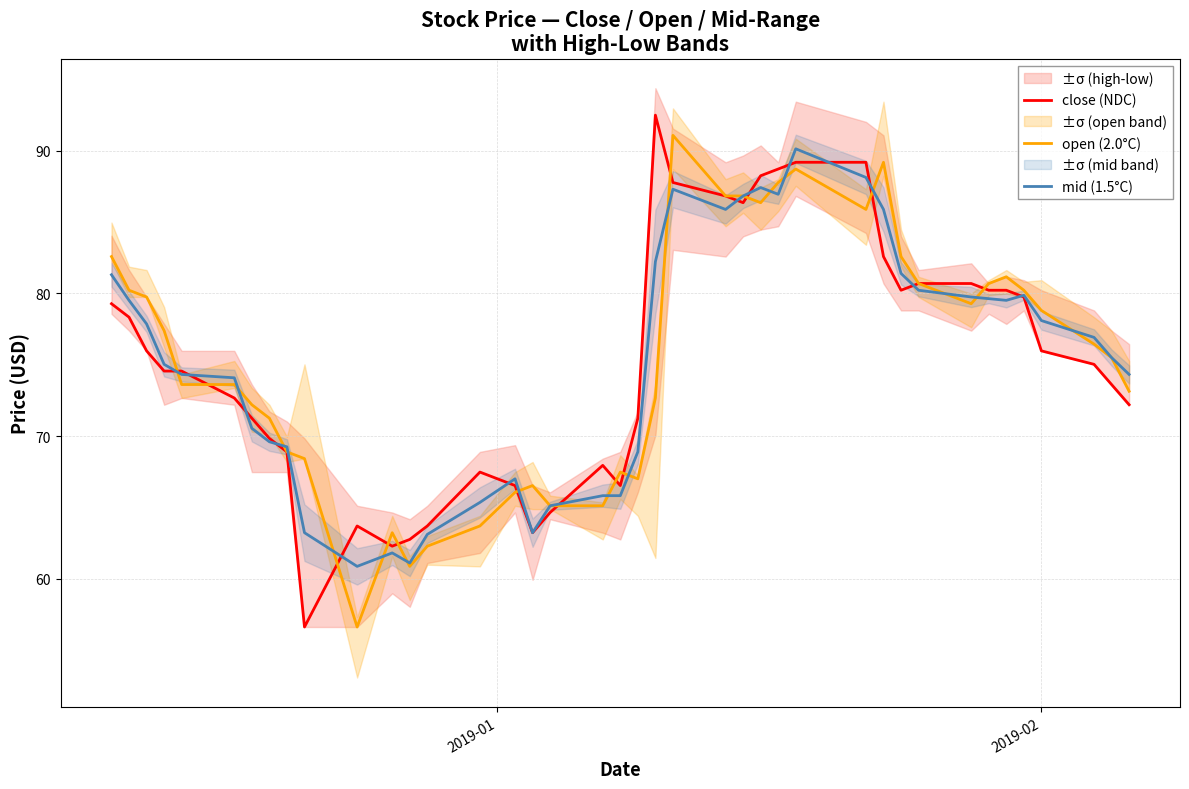

How many lines are shown in the chart?

3